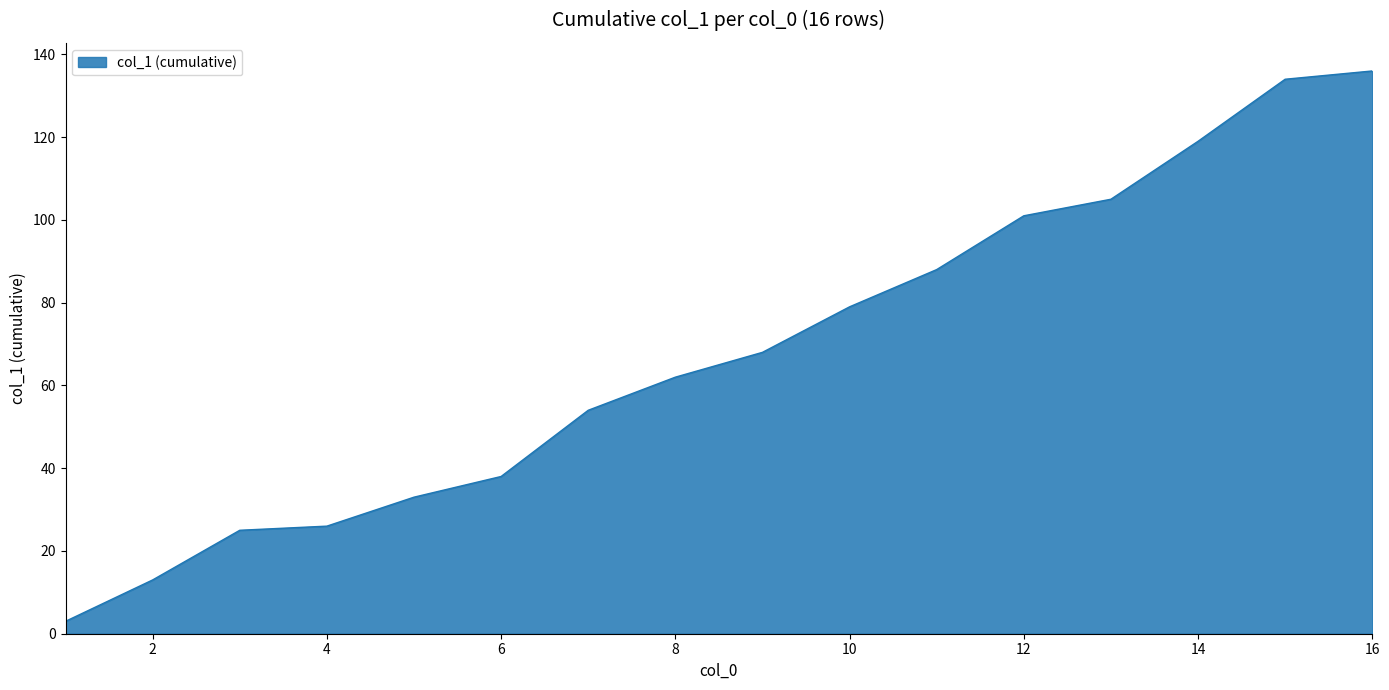

What is the smallest value displayed?

3